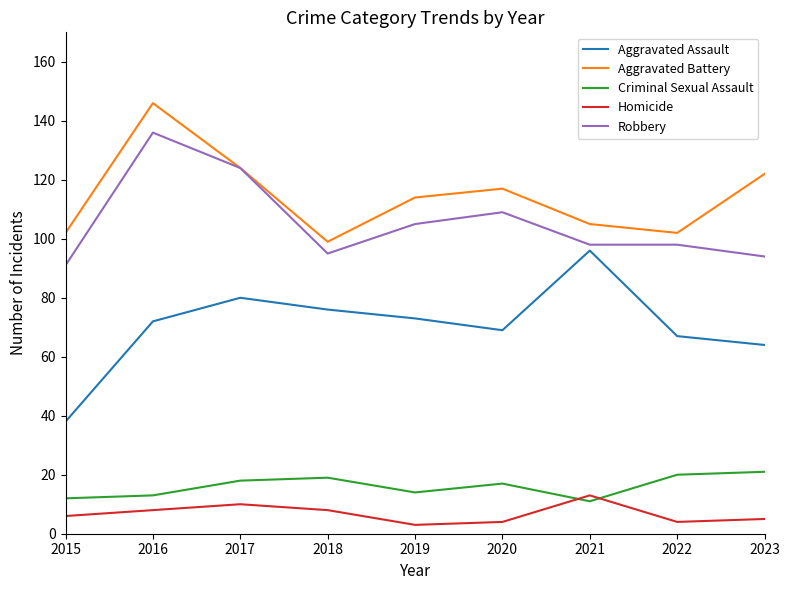

The value of Robbery at 2023 is 94. True or false?

True